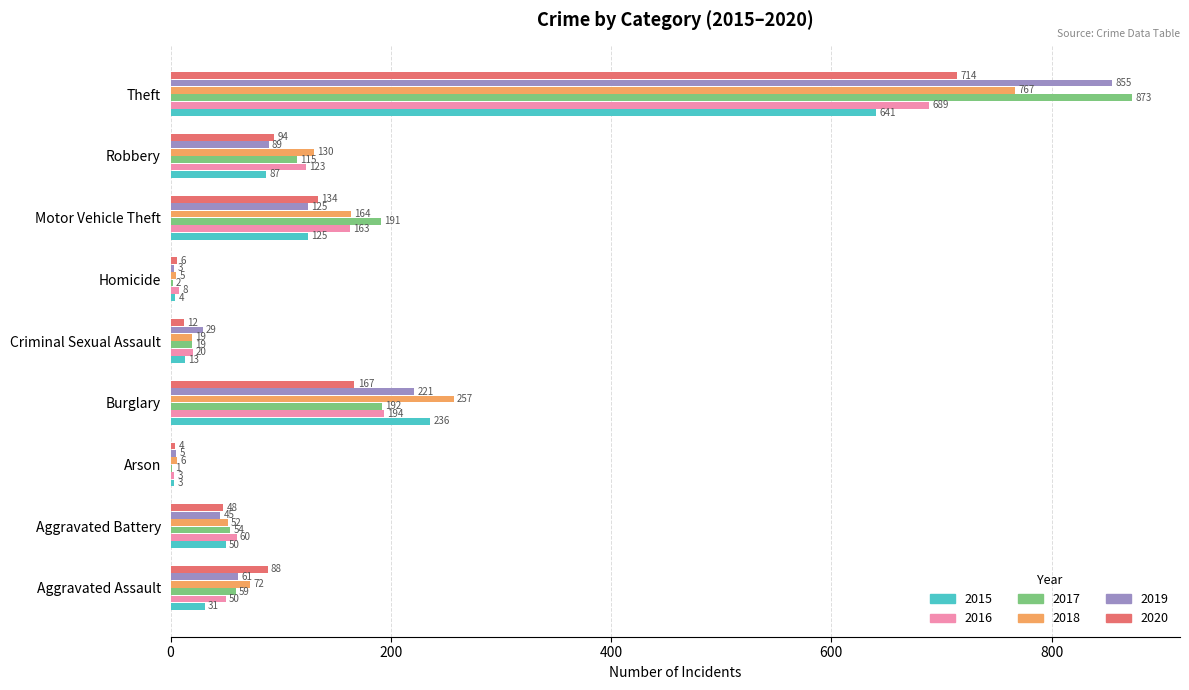

Where is 2016 nearest to the value 346?

Burglary